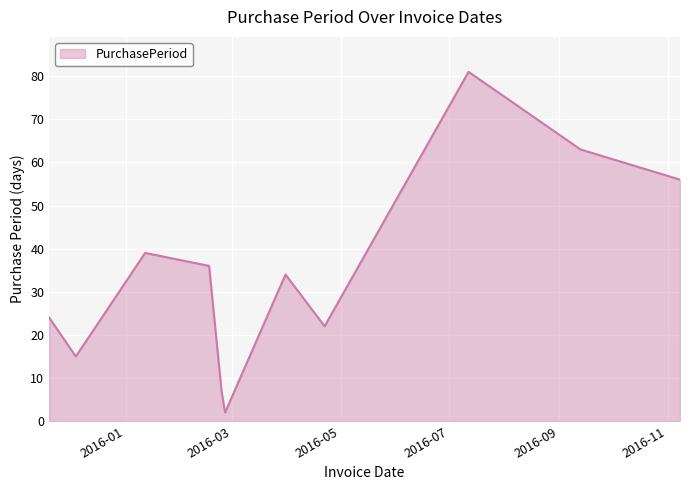

What is the difference between the maximum and minimum values?

79